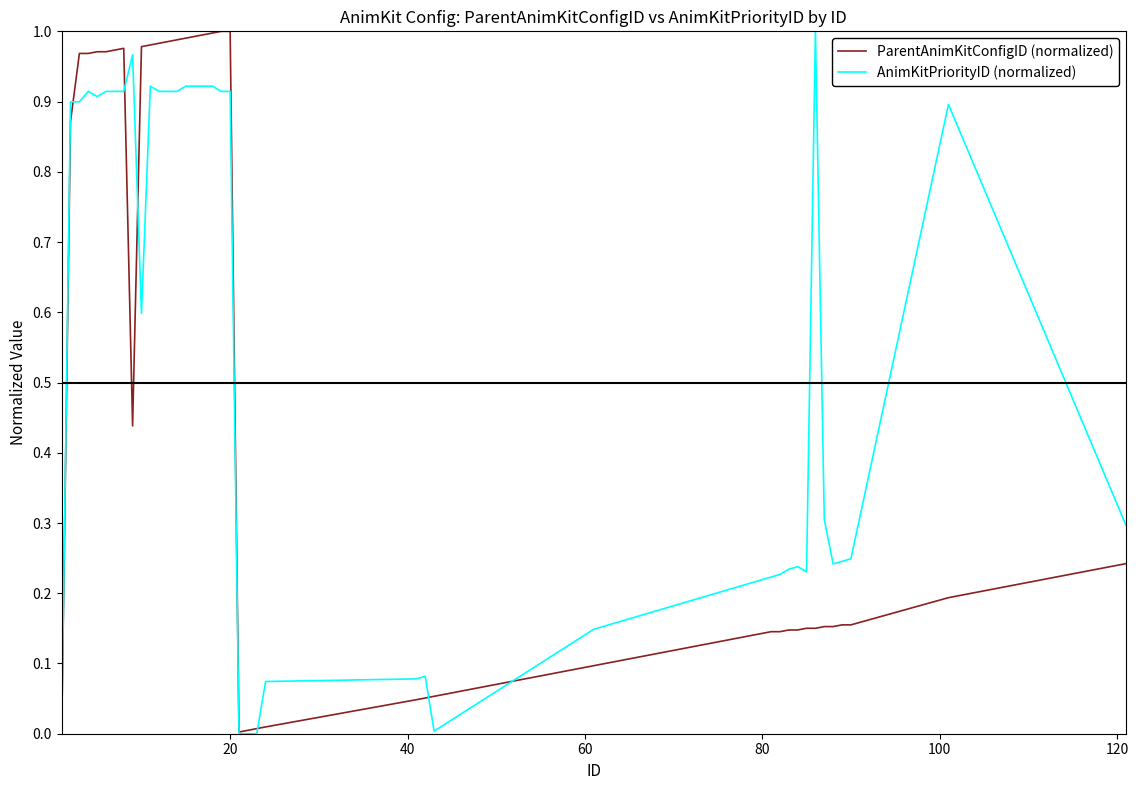

How many lines are shown in the chart?

2